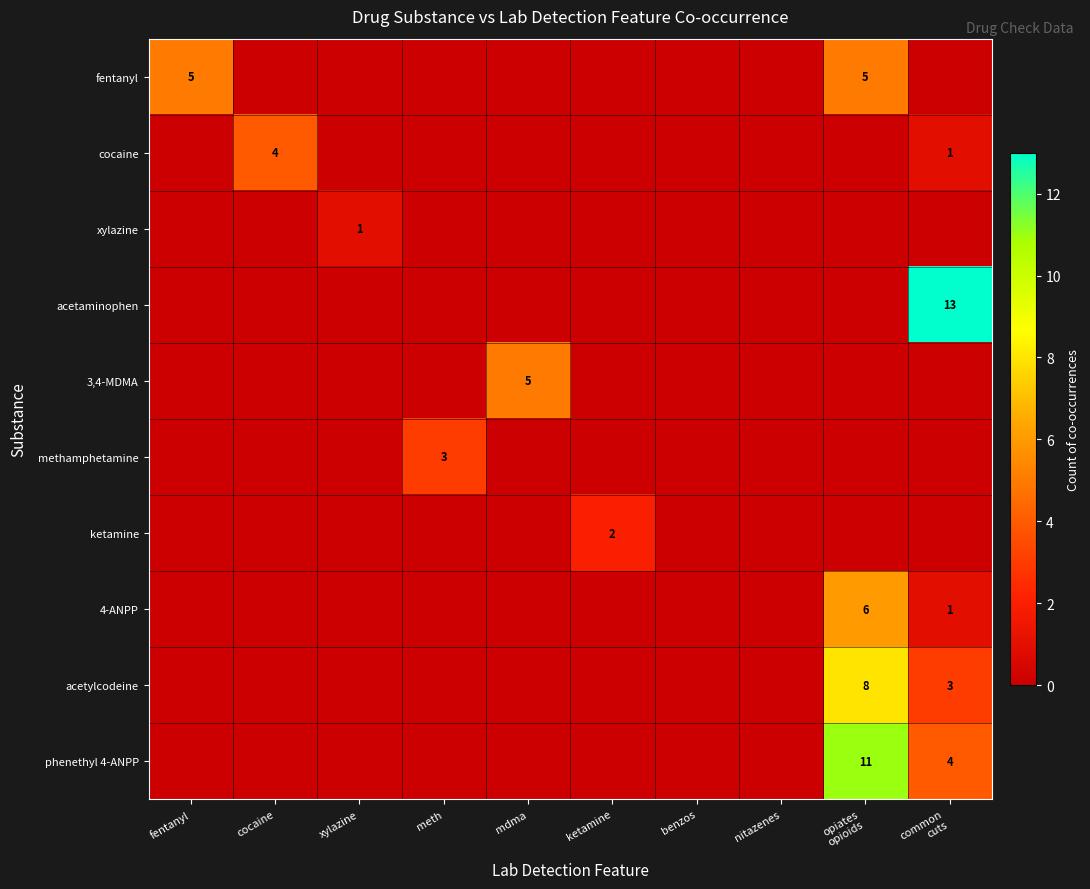

What is the difference between the maximum and minimum values in the xylazine series?

1